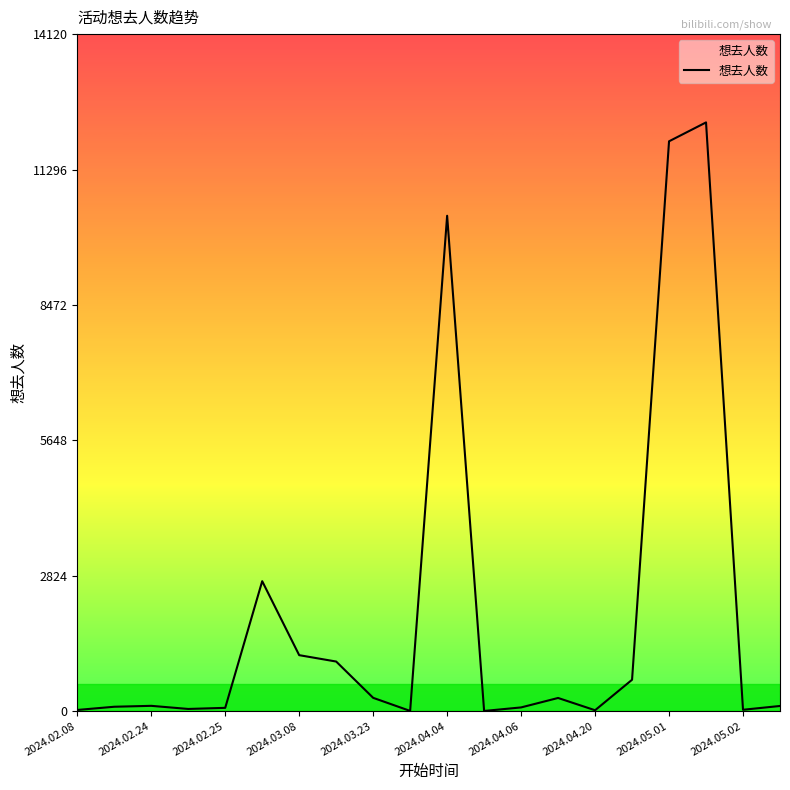

What is the maximum value shown in the chart?

12279